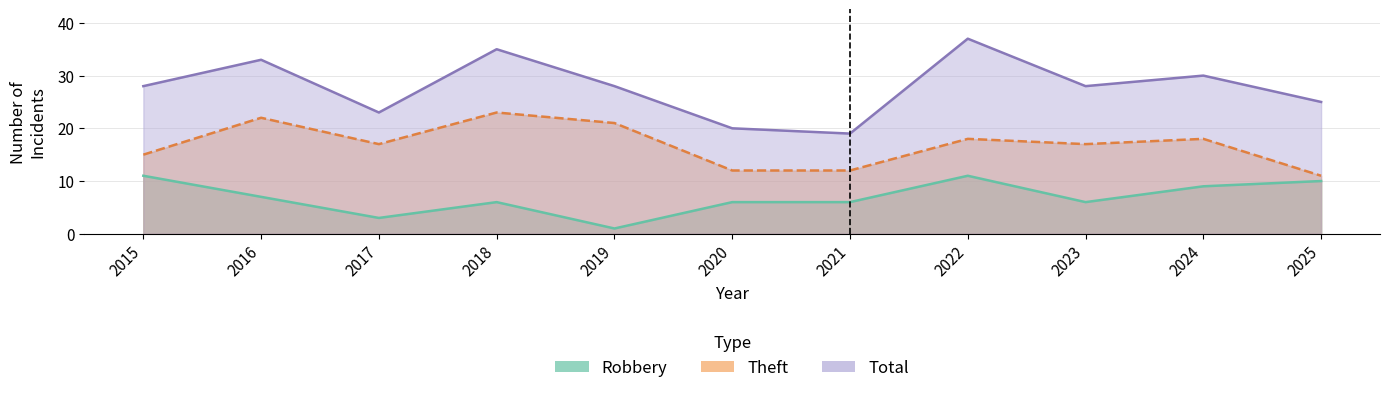

True or false: Theft and Robbery intersect in this chart.

False